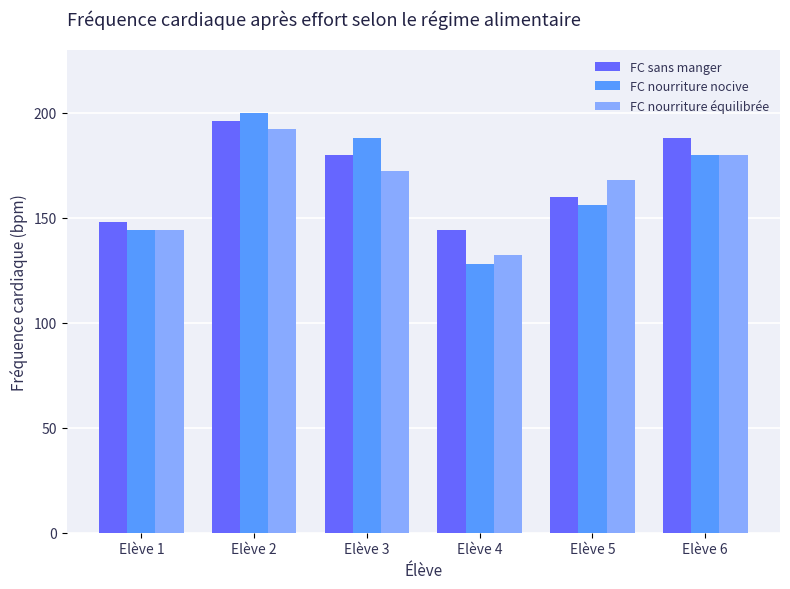

Between Elève 4 and Elève 6, which series saw the biggest shift?

FC nourriture nocive